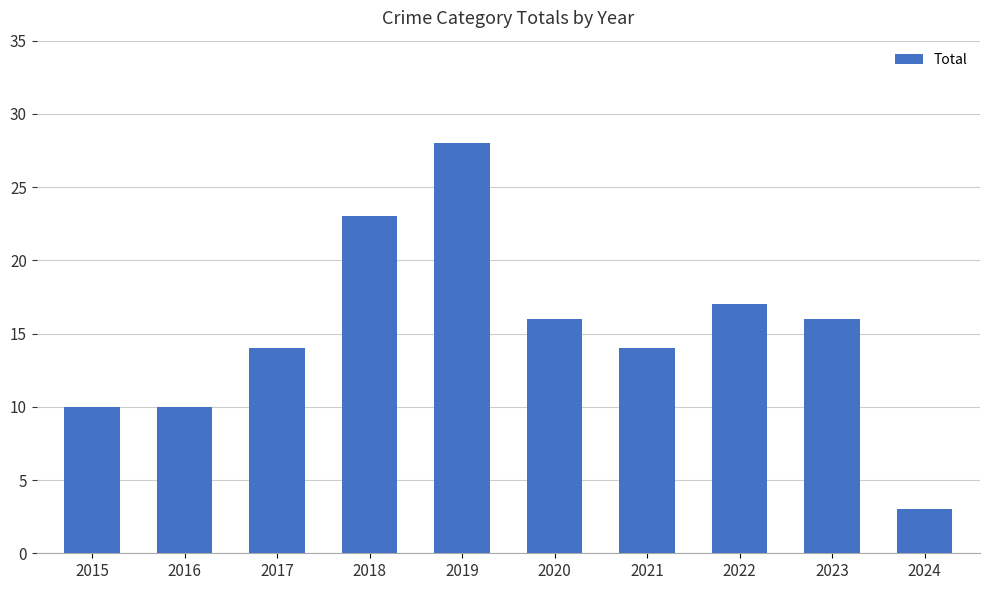

What is the maximum value shown in the chart?

28